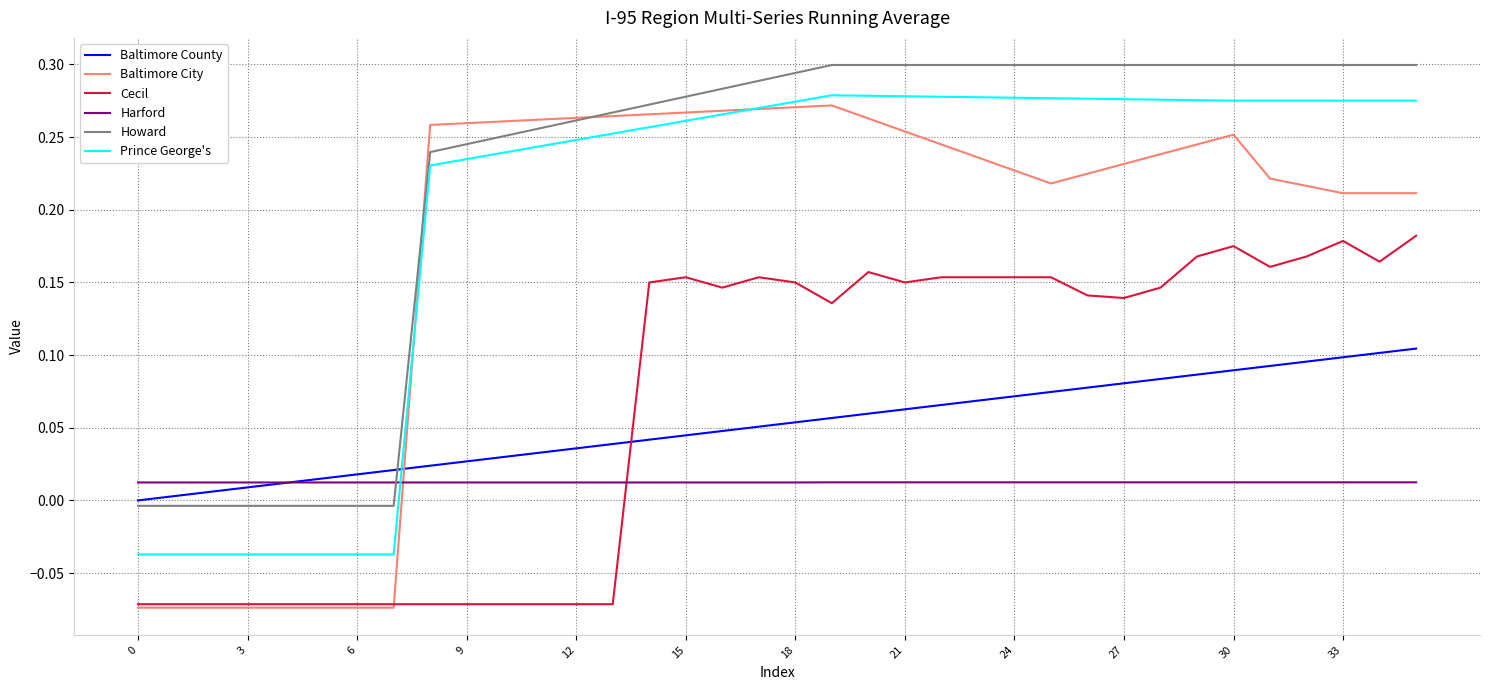

How many lines are shown in the chart?

6